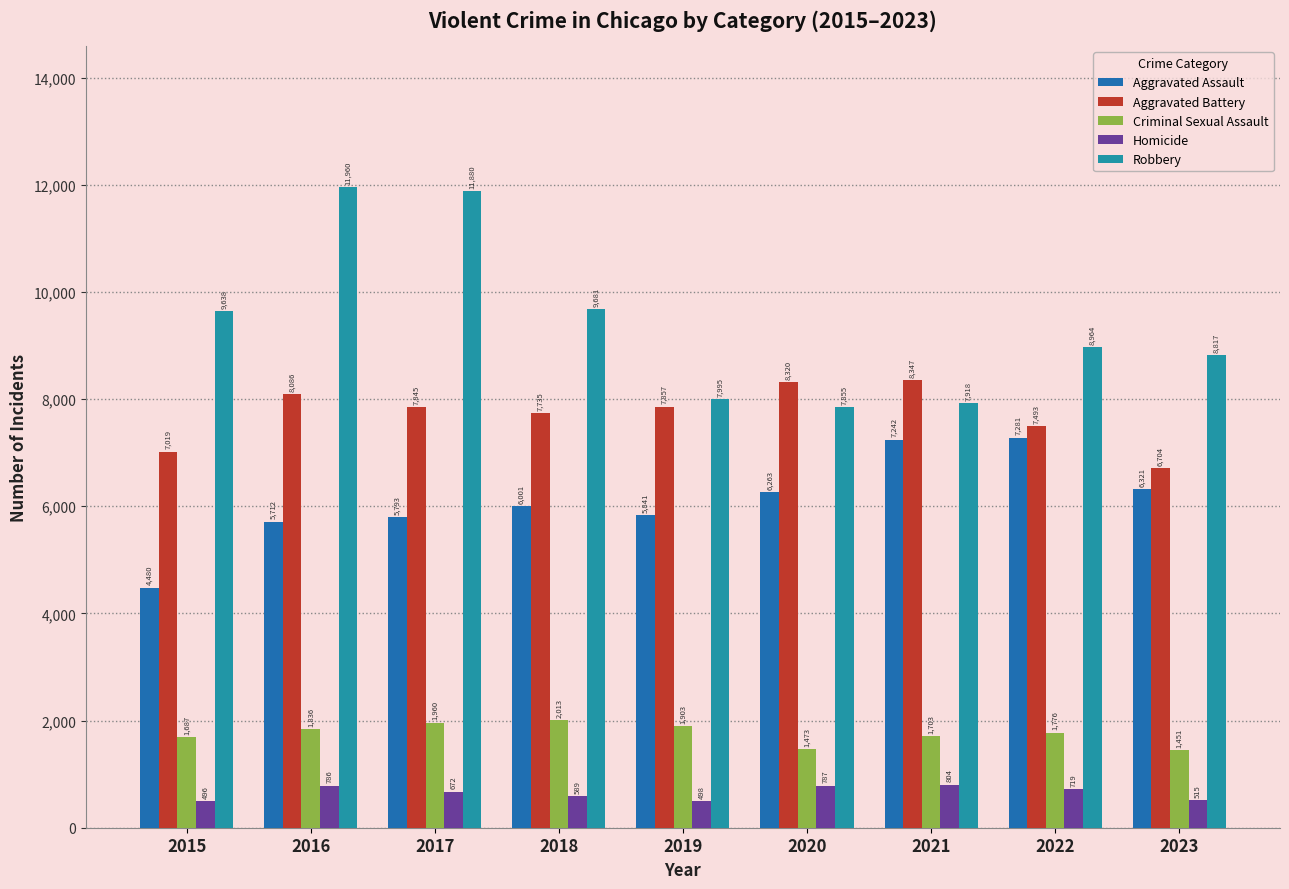

Rank the series by their maximum value, from highest to lowest.

Robbery, Aggravated Battery, Aggravated Assault, Criminal Sexual Assault, Homicide